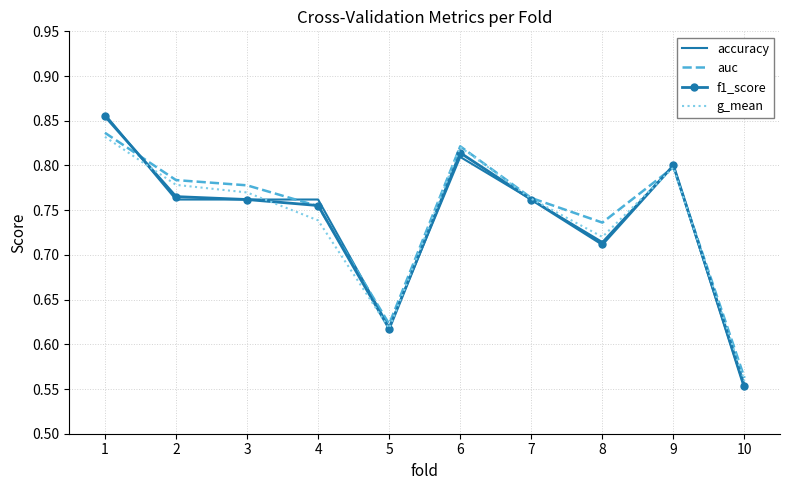

Is it true that auc equals 0.8 at 9?

True